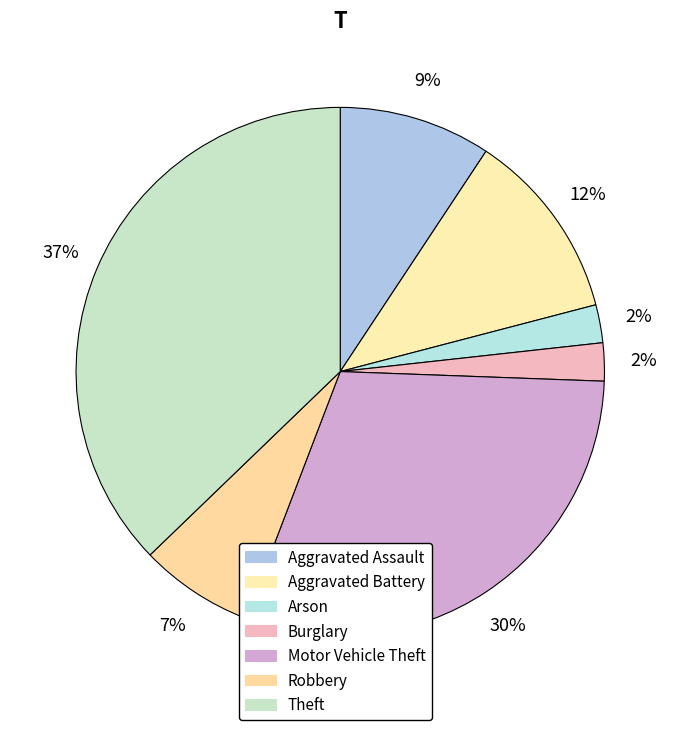

Count the number of slices in the pie.

7